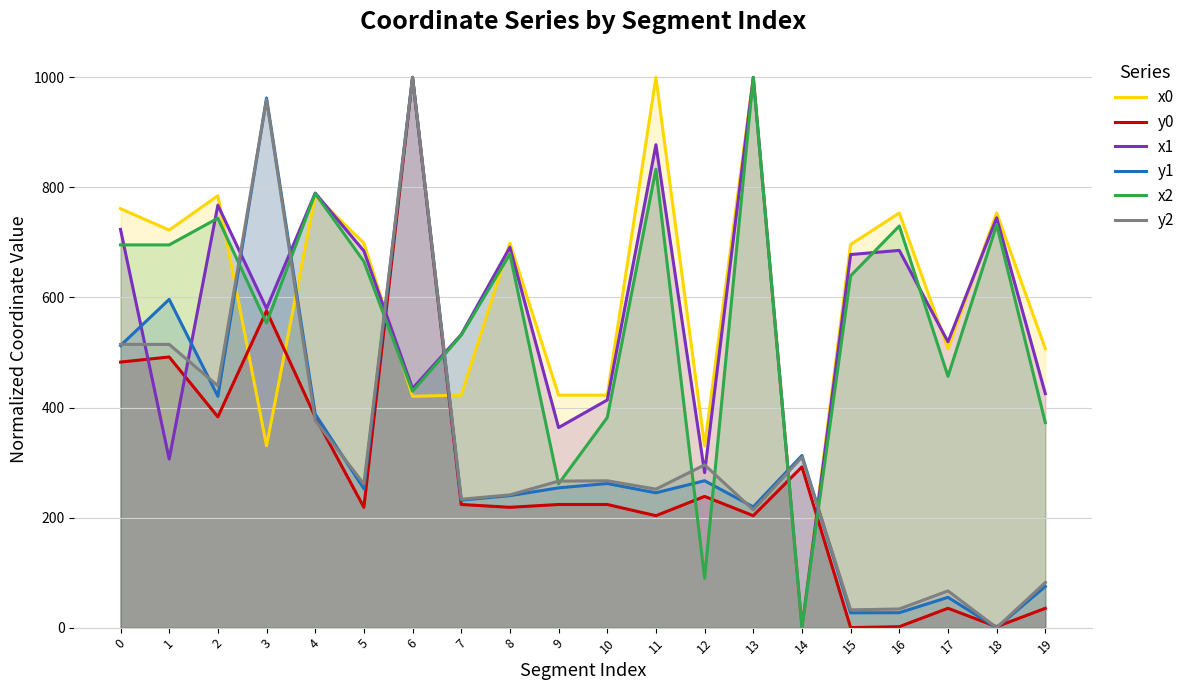

True or false: y2 has more than 1 points higher than both neighbors.

True